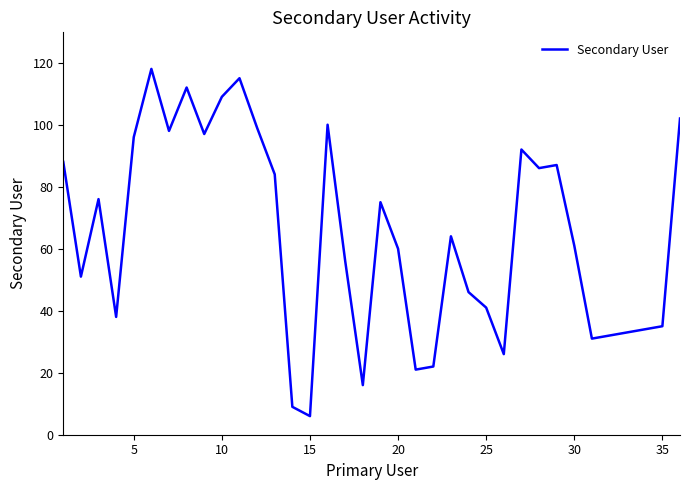

How many distinct data groups are displayed?

1